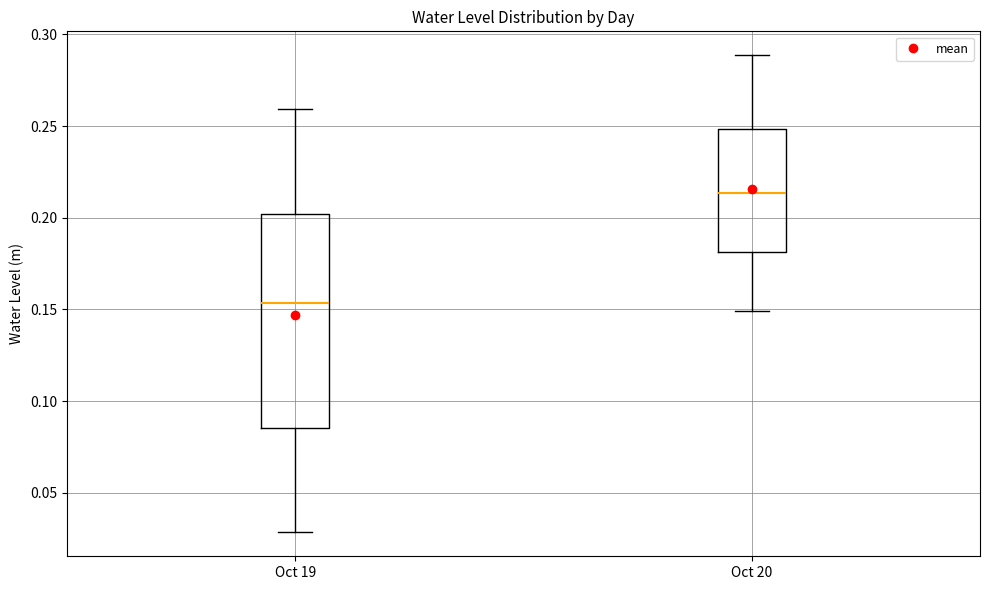

Reading left to right, transcribe this box plot: for each box, give where its median line is, the range the box spans, and where its two whiskers end, as read against the y-axis. The values are not printed on the chart, so give them approximately, as read against the axis.

Oct 19: median 0.155, box 0.085 to 0.200, whiskers 0.030 to 0.260
Oct 20: median 0.215, box 0.180 to 0.250, whiskers 0.150 to 0.290